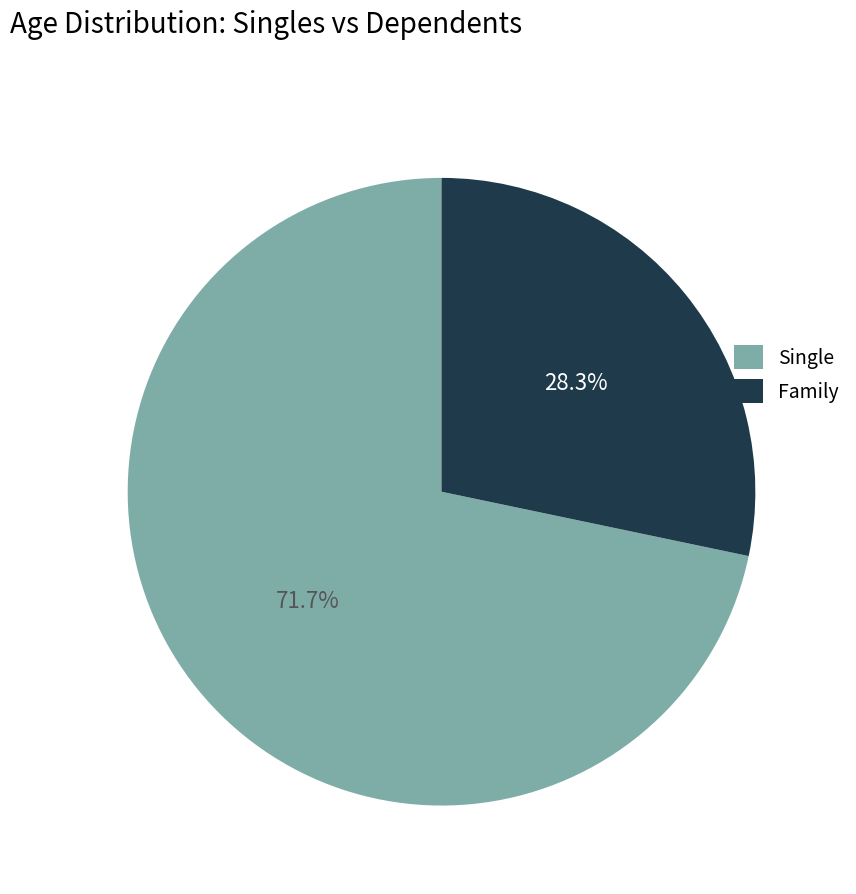

Is there a majority slice in this chart?

Yes